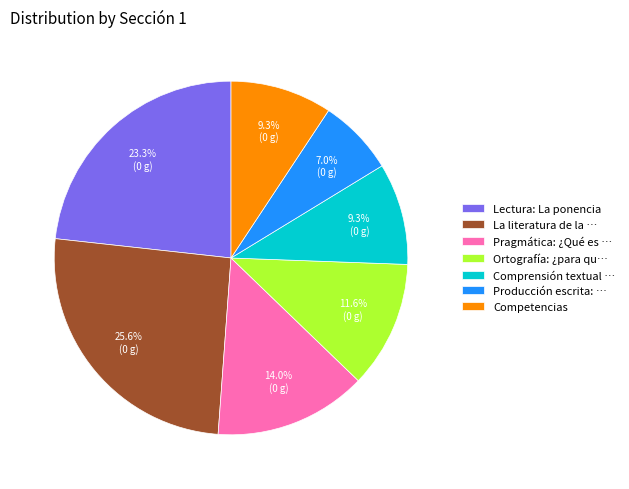

Do Lectura: La ponencia and Competencias together represent more than half of the pie?

No